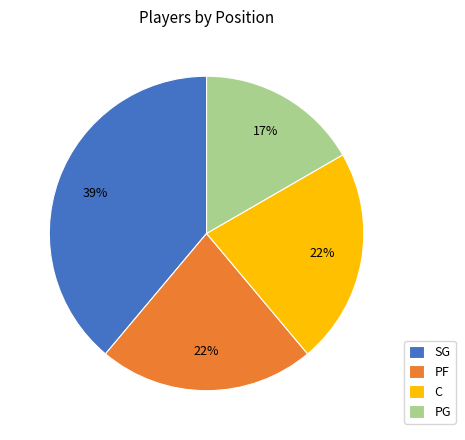

To the nearest percent, what percentage of the pie is C?

22%